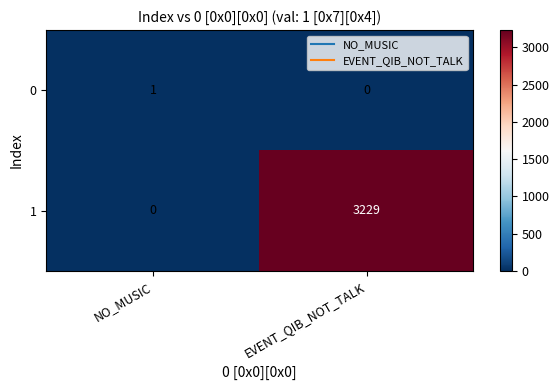

Is it true that 1 equals 5402 at EVENT_QIB_NOT_TALK?

False